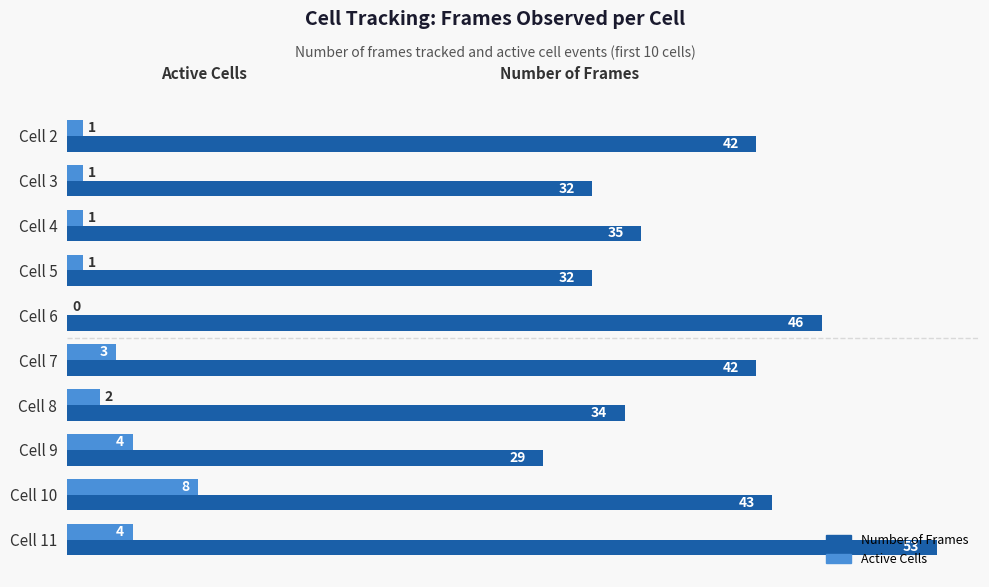

What is the greatest value displayed?

53